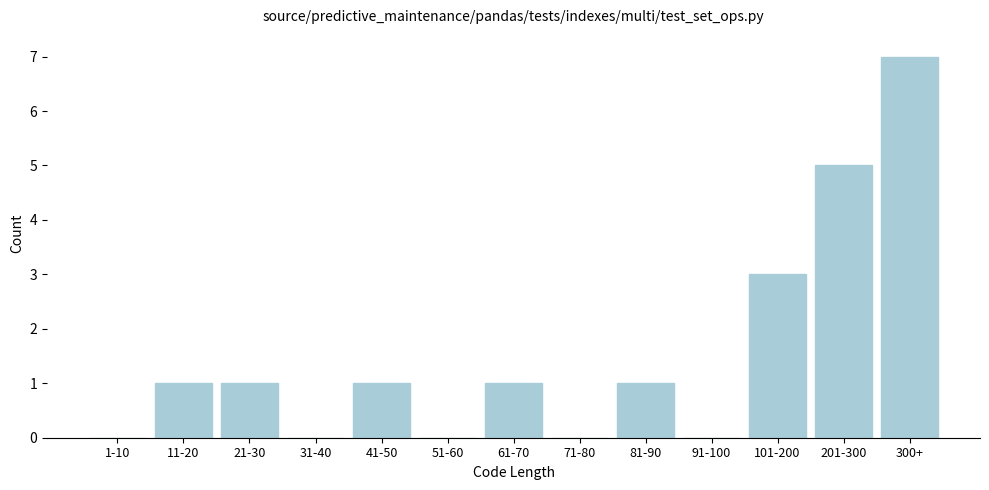

Reading left to right, transcribe all the data shown in this chart.

1-10=0	11-20=1	21-30=1	31-40=0	41-50=1	51-60=0	61-70=1	71-80=0	81-90=1	91-100=0	101-200=3	201-300=5	300+=7